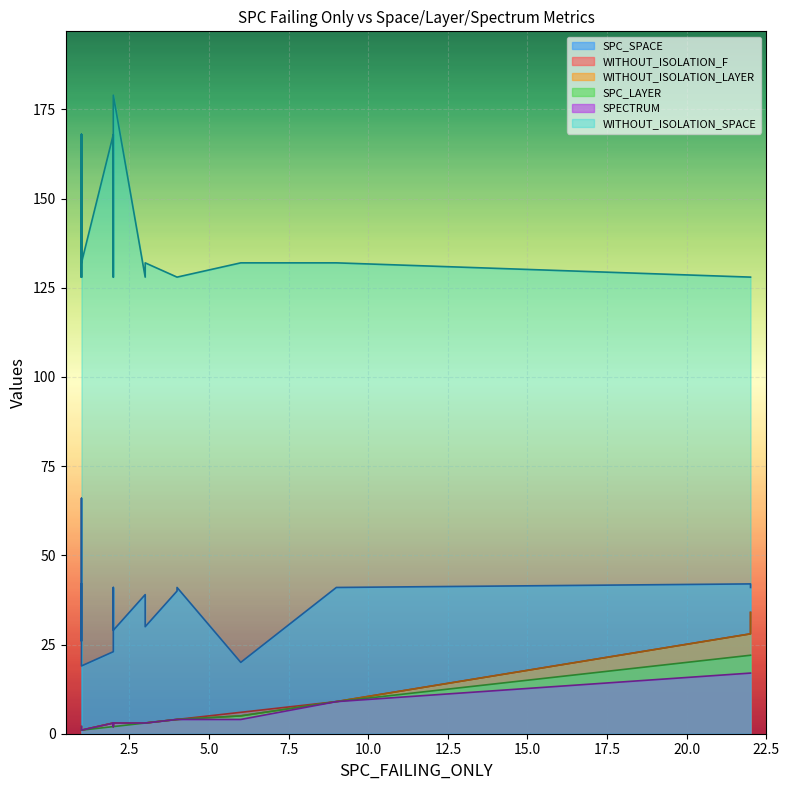

Which has a higher value, 3 or 2?

3